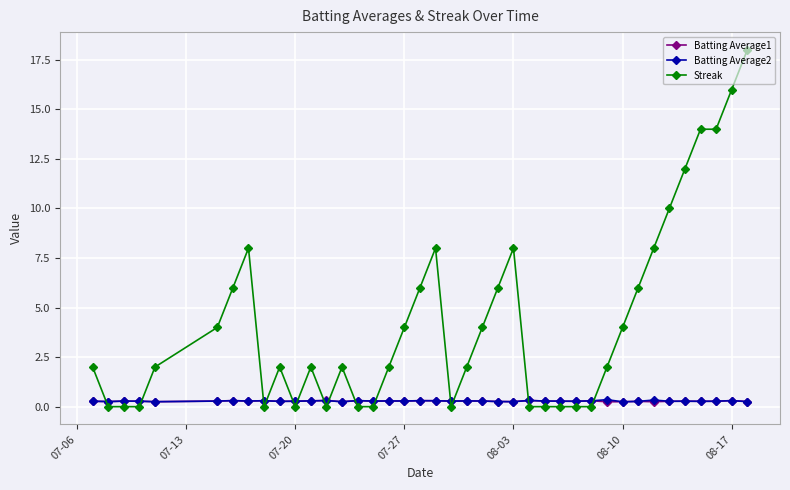

After their last crossing, which series has the higher values: Batting Average2 or Streak?

Streak